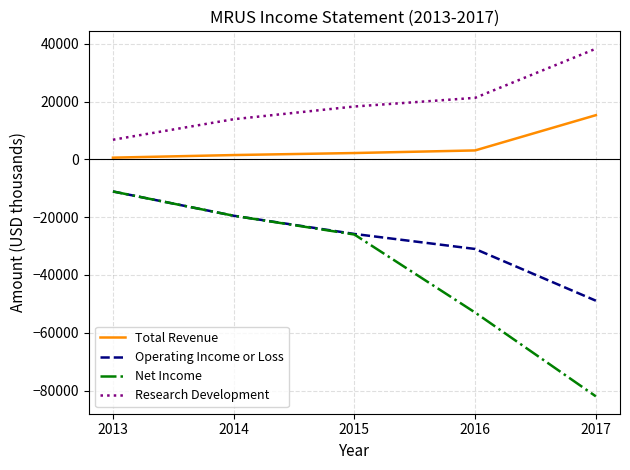

How many values in the Net Income series exceed -26000?

2